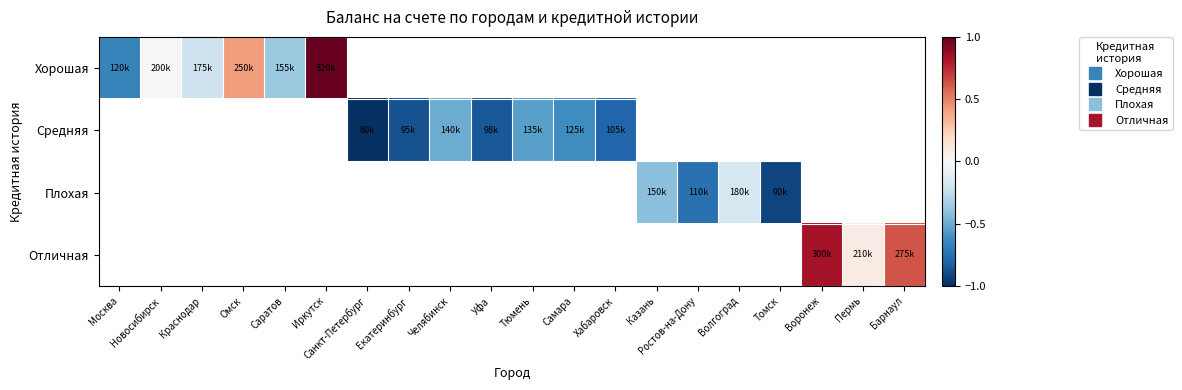

How many data points does each series have?

20